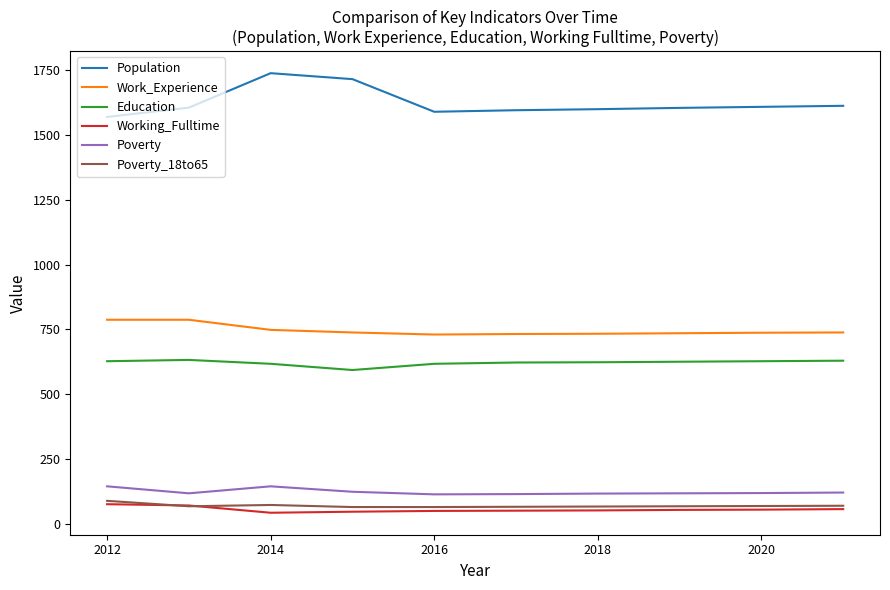

Which series has the largest range (max minus min)?

Population